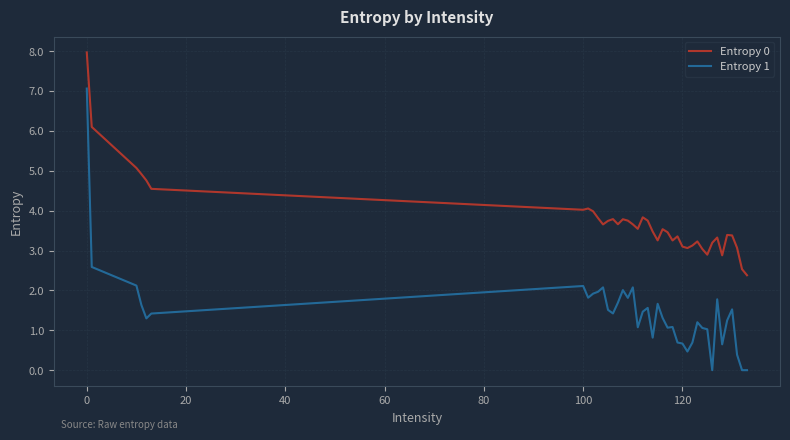

How many series are shown in this chart?

2